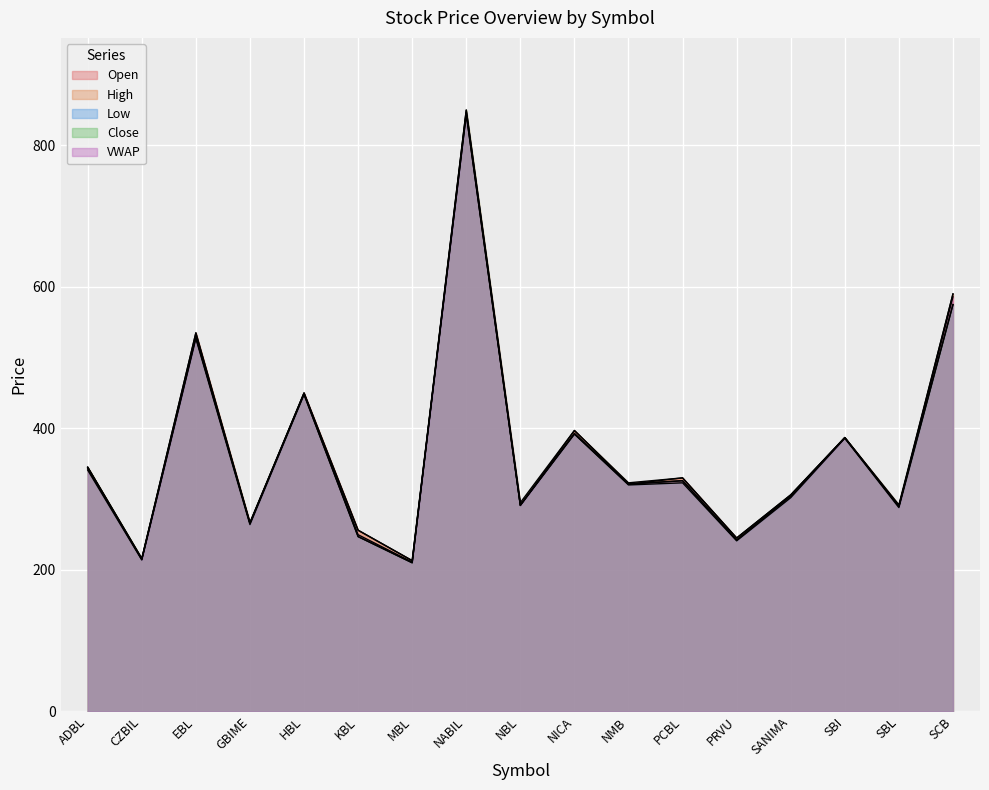

What is the label of the 6th point from the right?

PCBL